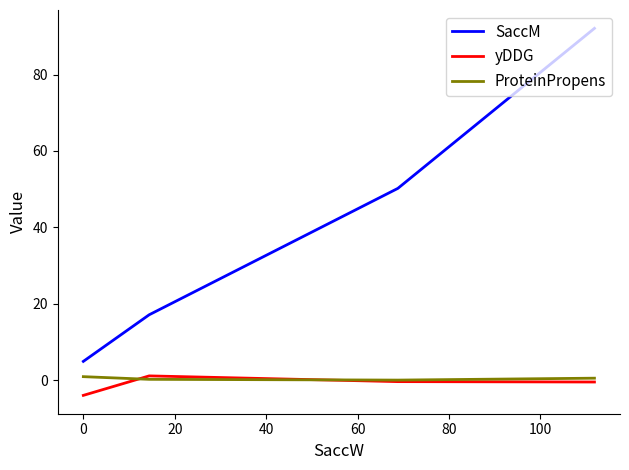

True or false: SaccM and ProteinPropens intersect in this chart.

False